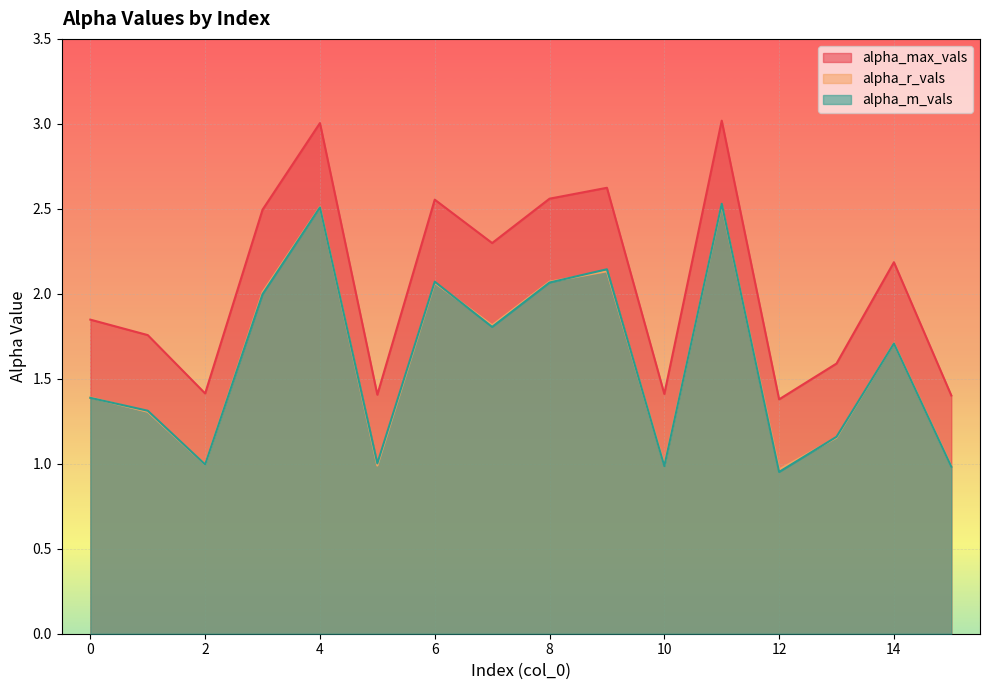

At which label does alpha_m_vals reach its peak?

11